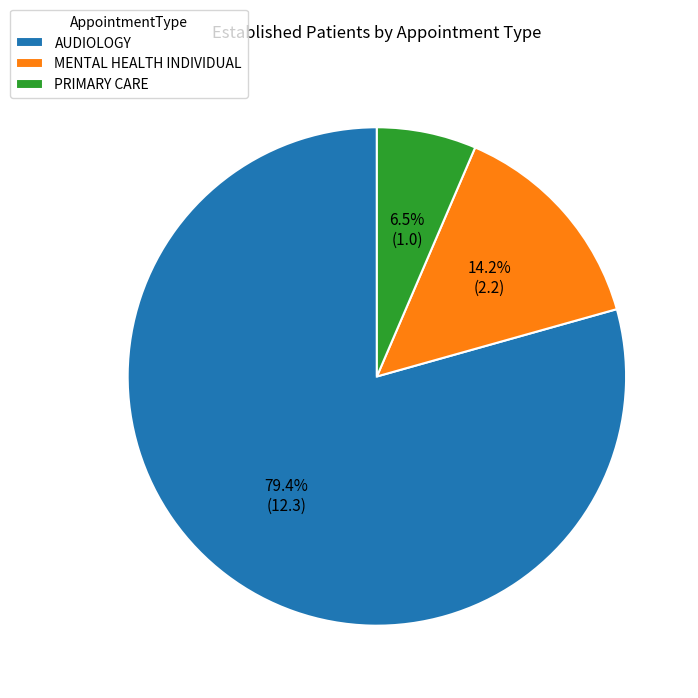

To the nearest percent, what percentage of the pie is MENTAL HEALTH INDIVIDUAL?

14%